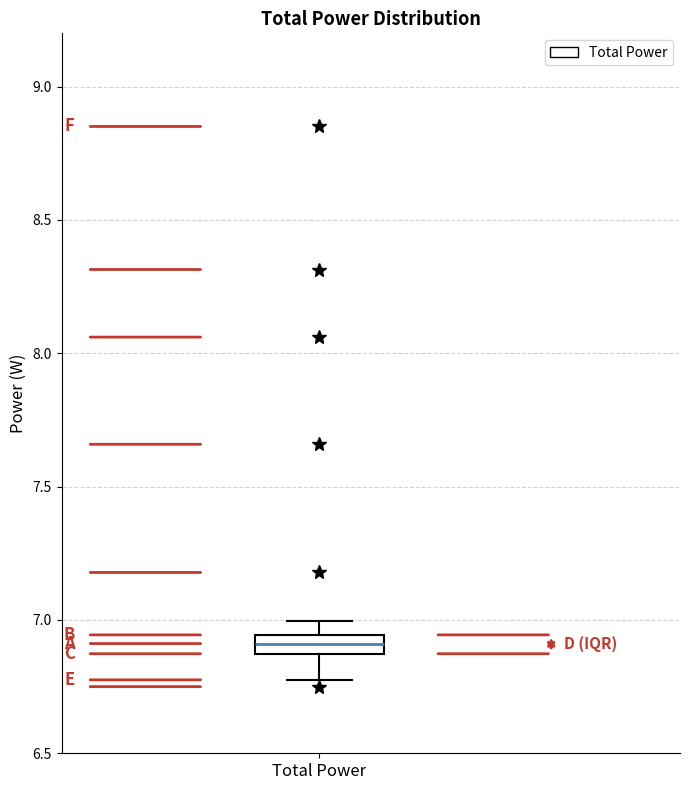

Where is the lower edge of the box for Total Power on the y-axis? The values are not printed on the chart, so give them approximately, as read against the axis.

6.85